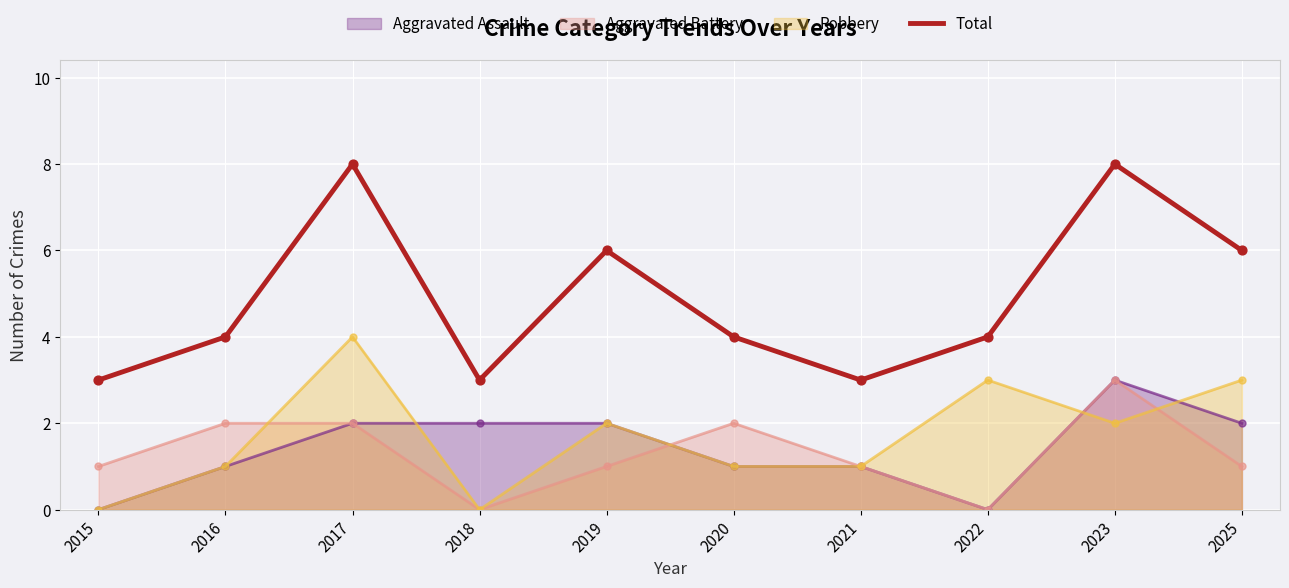

What is the change in value from 2023 to 2025?

-2